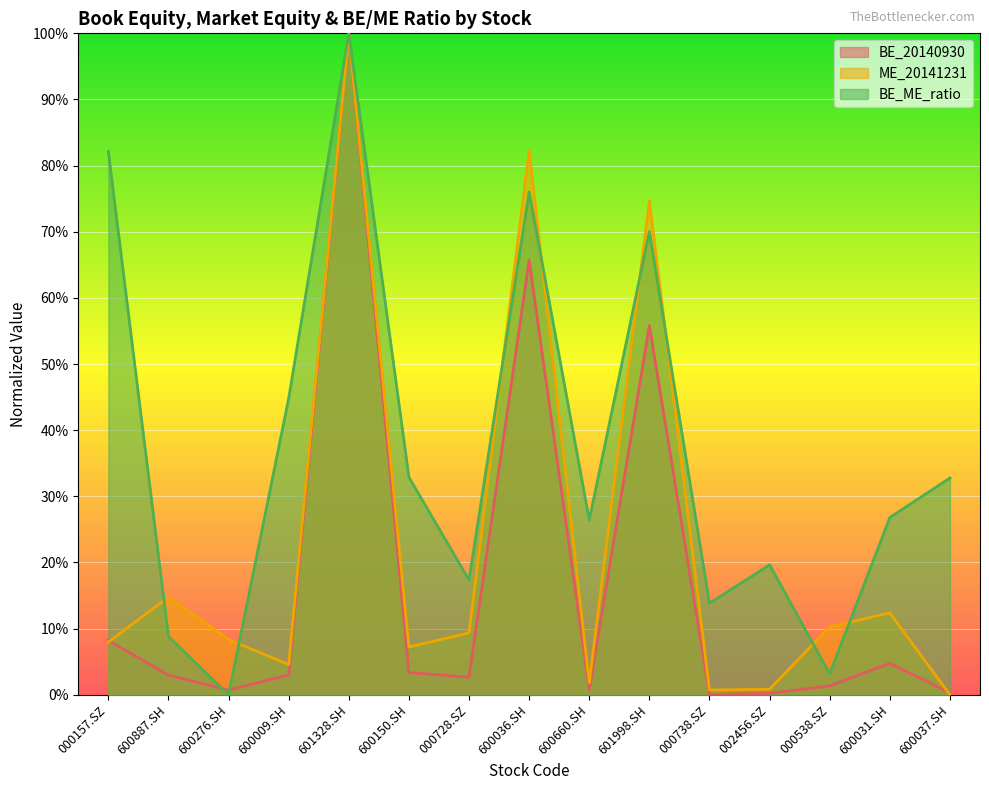

Count the number of categories in the chart.

15